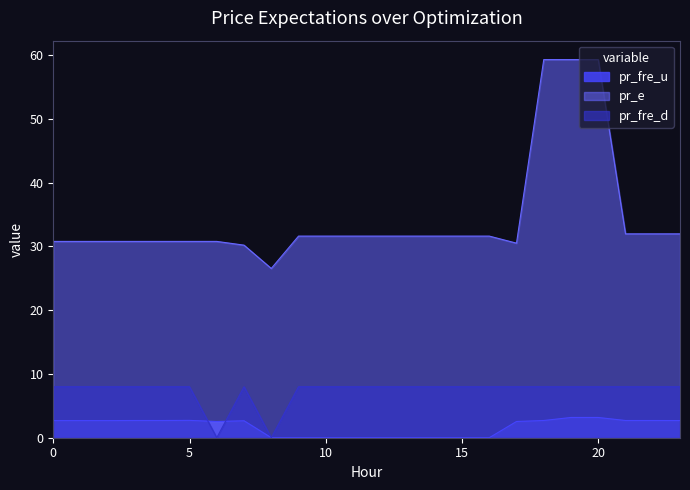

Which category has the highest value in the pr_e series?

18